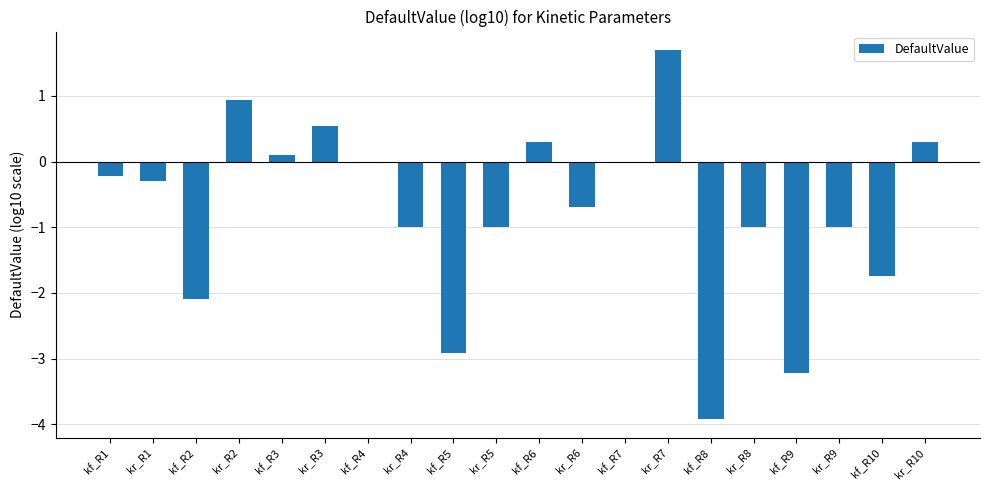

Which label corresponds to the largest value in the chart?

kr_R7